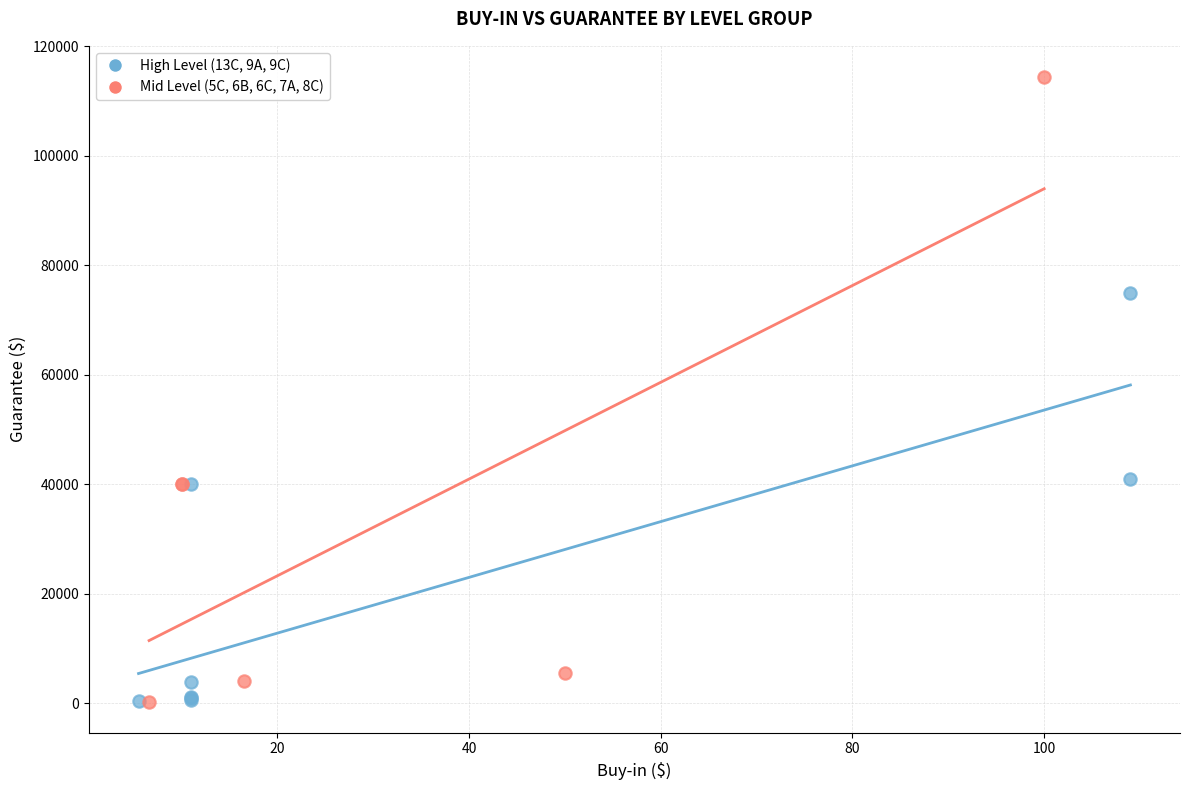

Which series has the largest Y range (max minus min)?

Mid Level (5C, 6B, 6C, 7A, 8C)